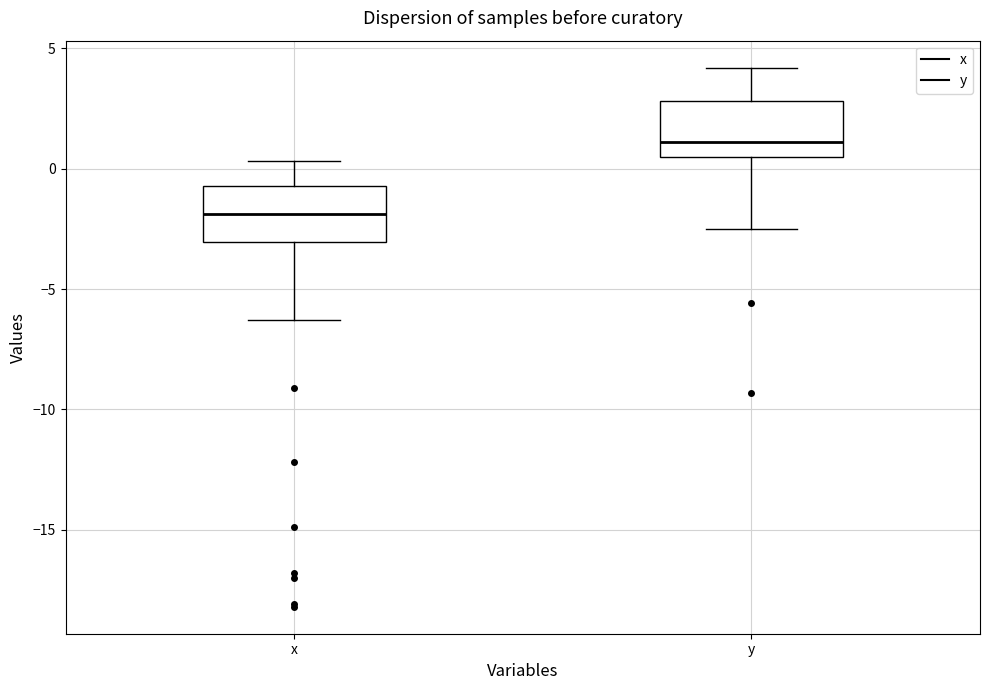

Which box's median line is the lowest?

x